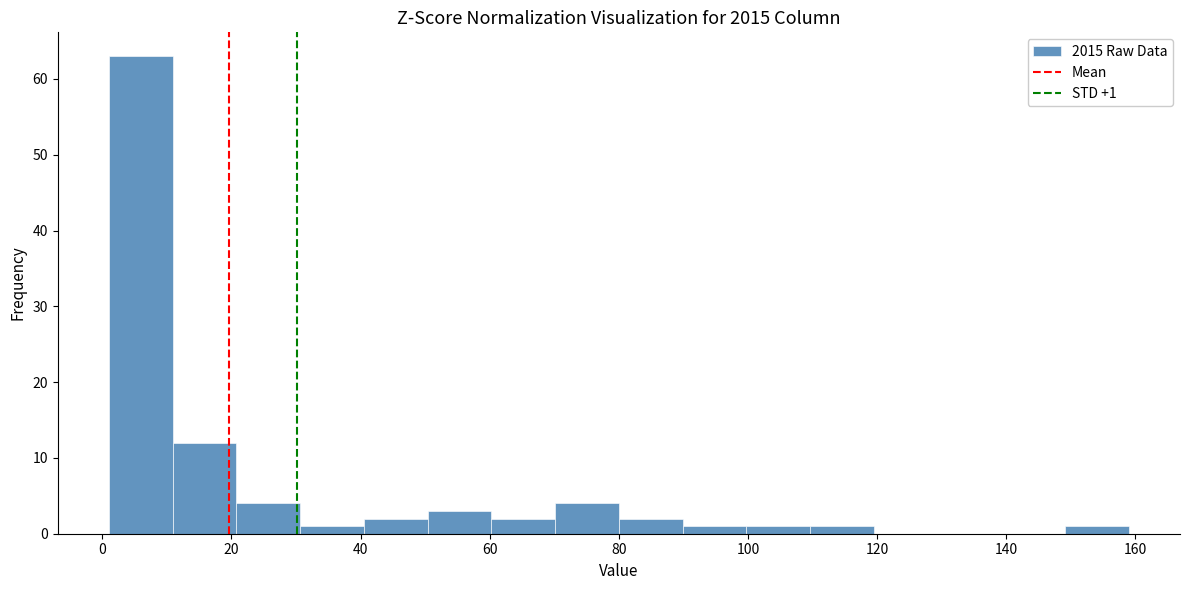

Over which range of the x-axis is the bar tallest?

2 to 10